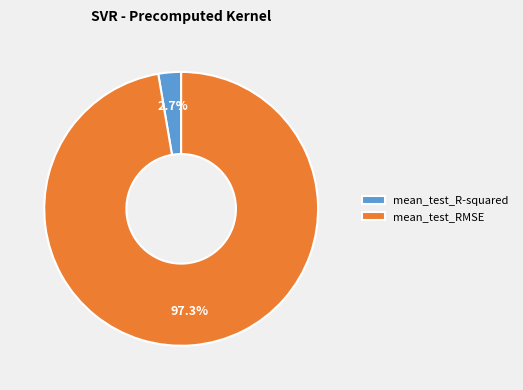

Rank the categories by value from highest to lowest.

mean_test_RMSE, mean_test_R-squared